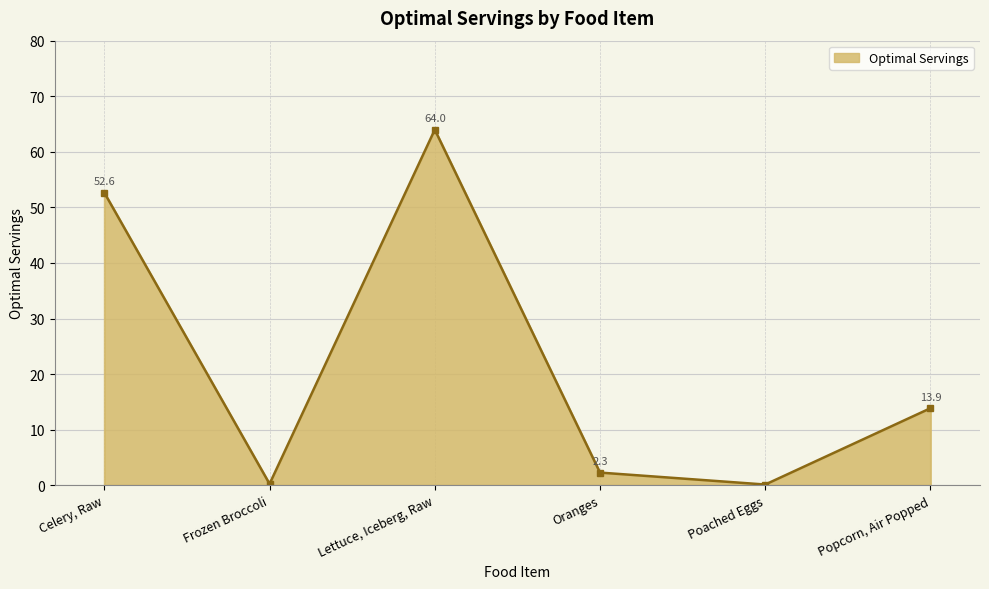

What position from the right is Lettuce, Iceberg, Raw?

4